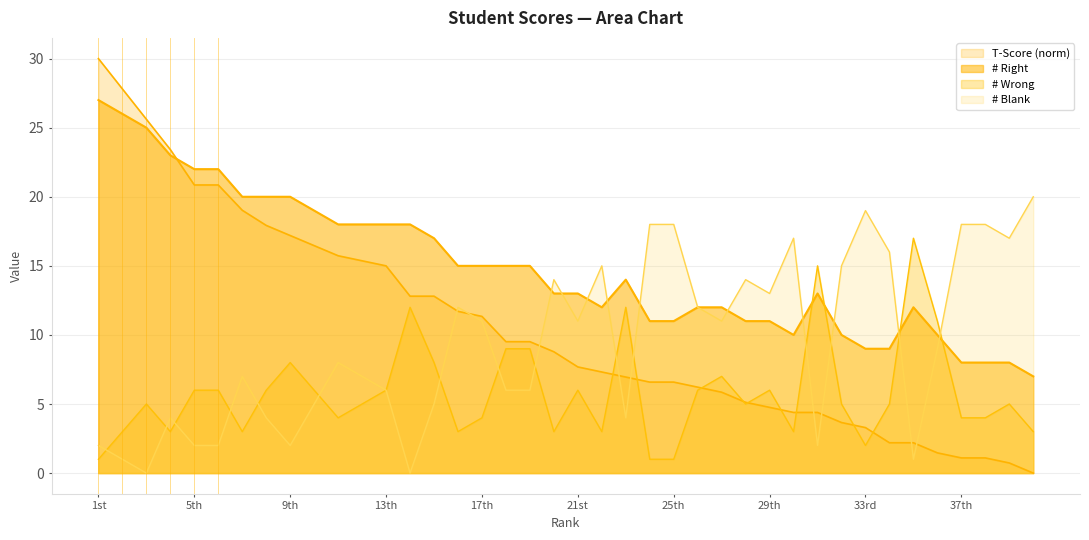

How many intersections are there between # Blank and # Right?

10